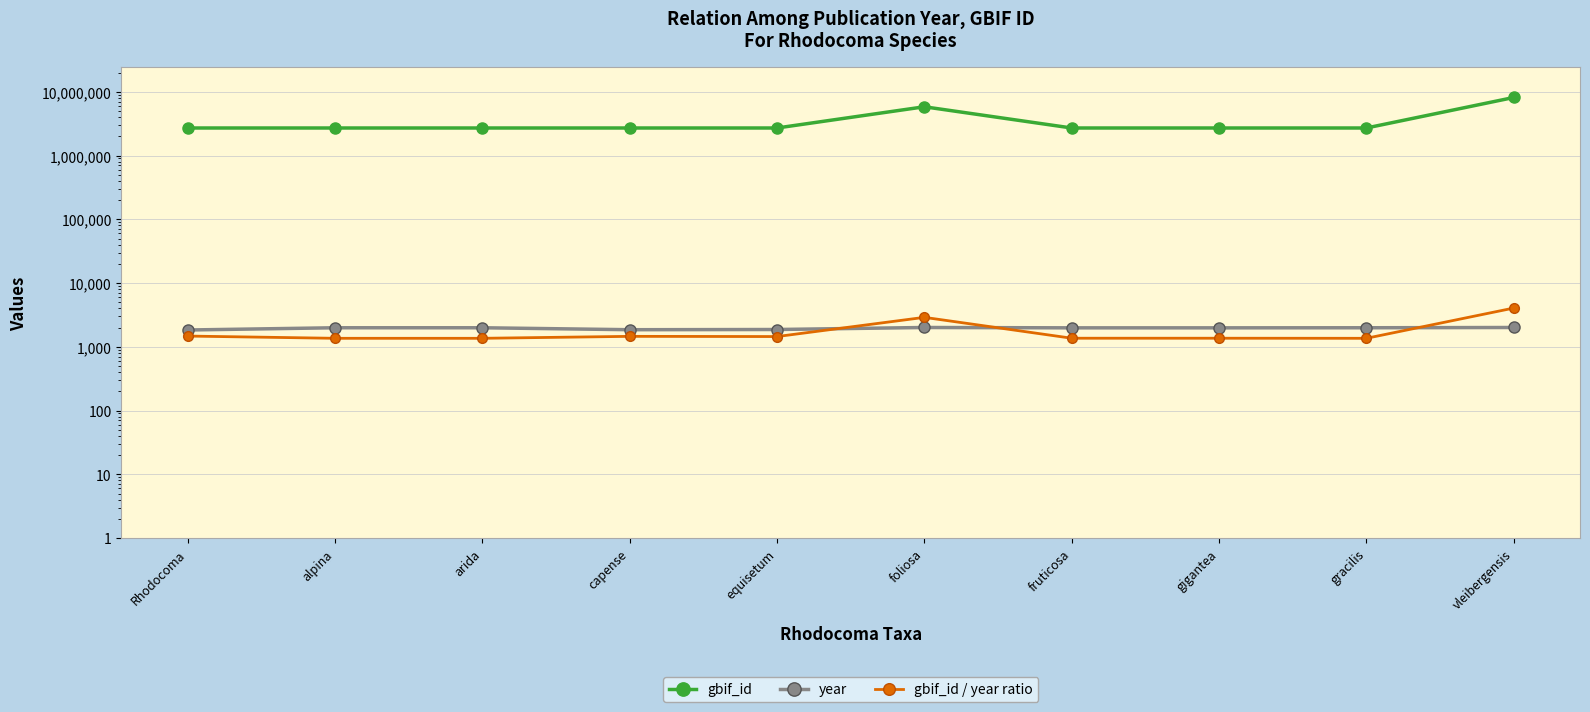

Count the number of categories in the chart.

10